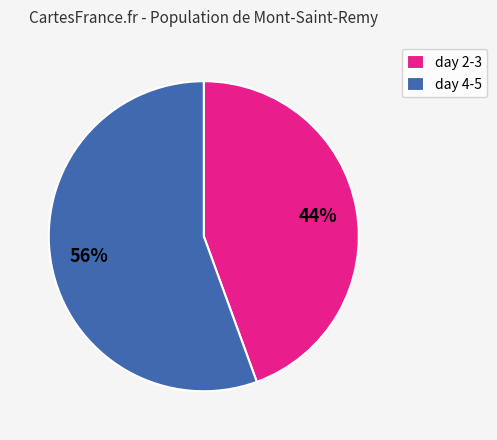

Count the number of slices in the pie.

2